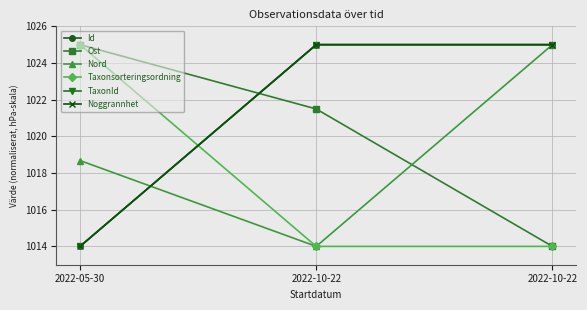

Does the chart have visible grid lines?

Yes